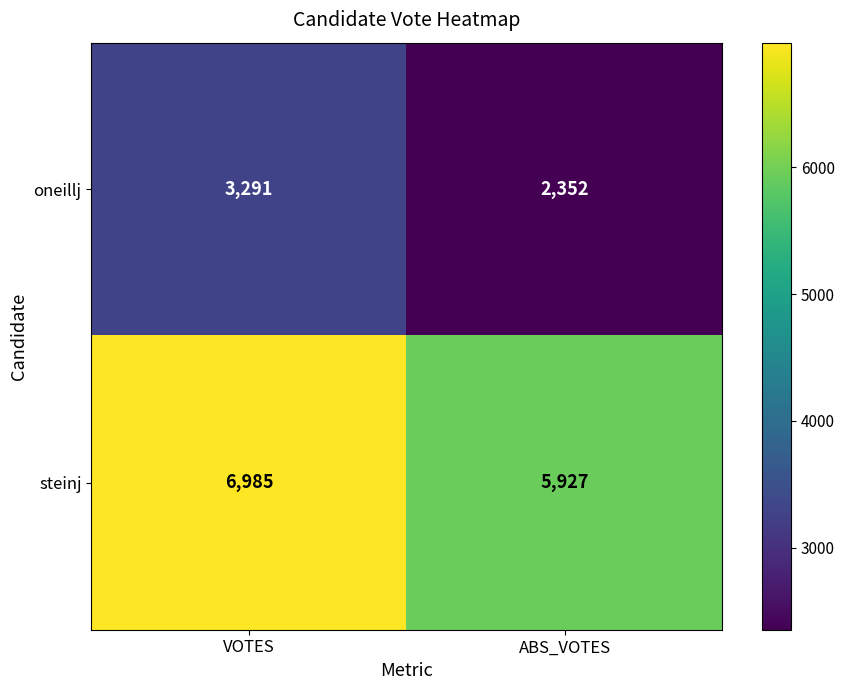

Is it true that oneillj equals 1508 at VOTES?

False